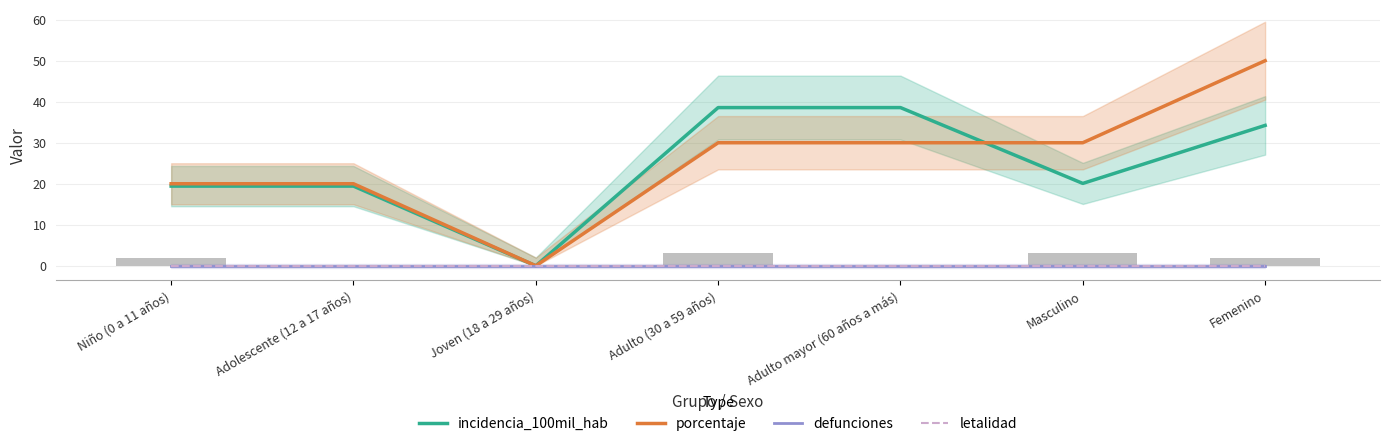

Where does the incidencia_100mil_hab series first go above 20?

Adulto (30 a 59 años)